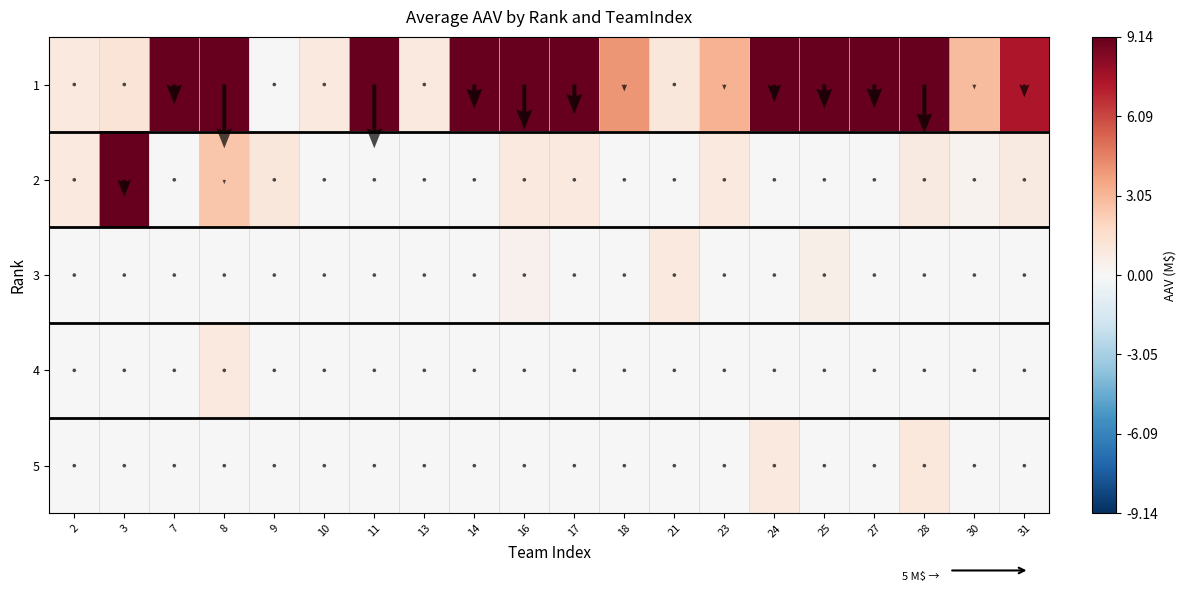

Is it true that 2 equals 0.0 at 10?

True